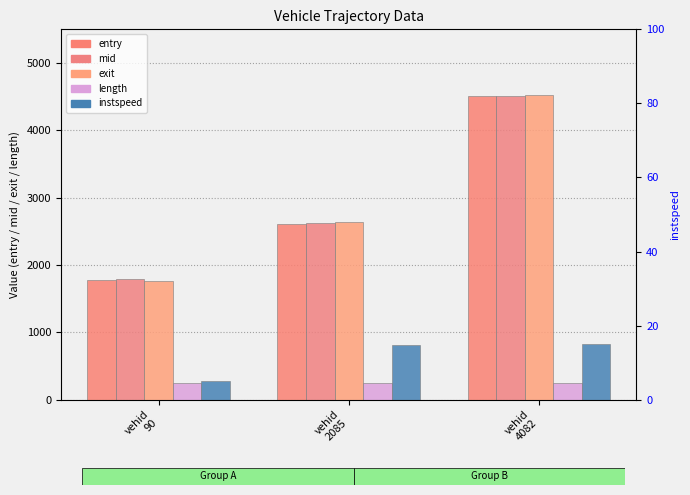

What is the sum of the instspeed values at vehid
90 and vehid
2085?

19.7